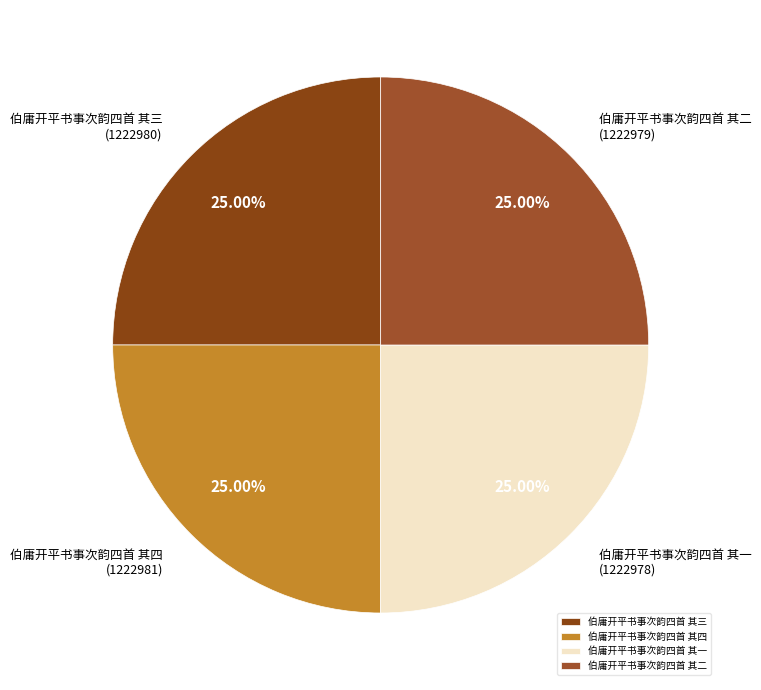

What is the ratio of the value at 伯庸开平书事次韵四首 其二 to the value at 伯庸开平书事次韵四首 其一?

1.0